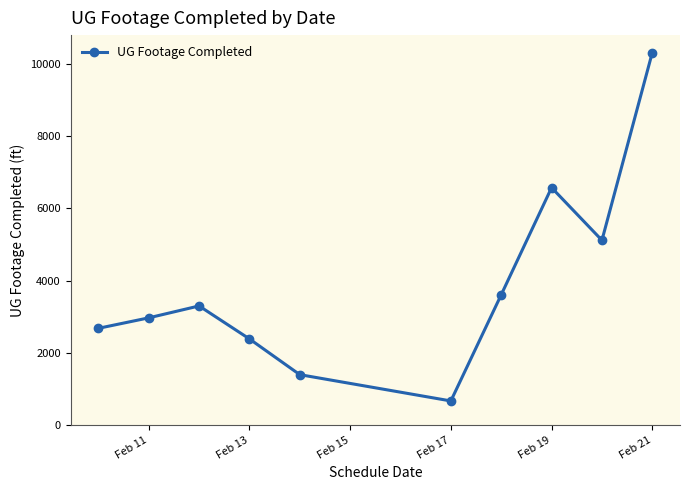

How many data points does each series have?

10